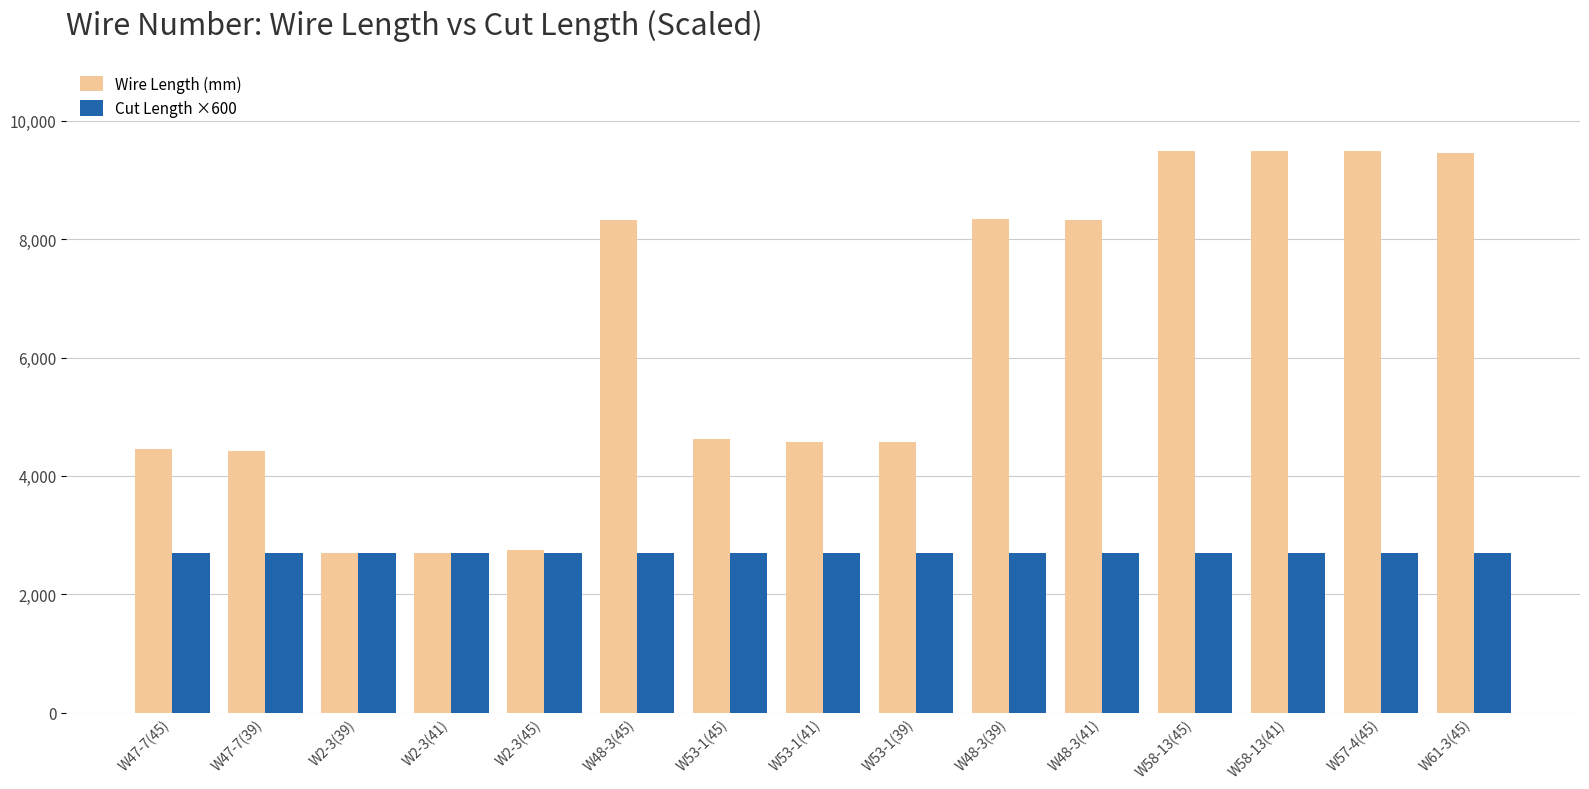

List the series in order of their peak value, lowest first.

Cut Length ×600, Wire Length (mm)